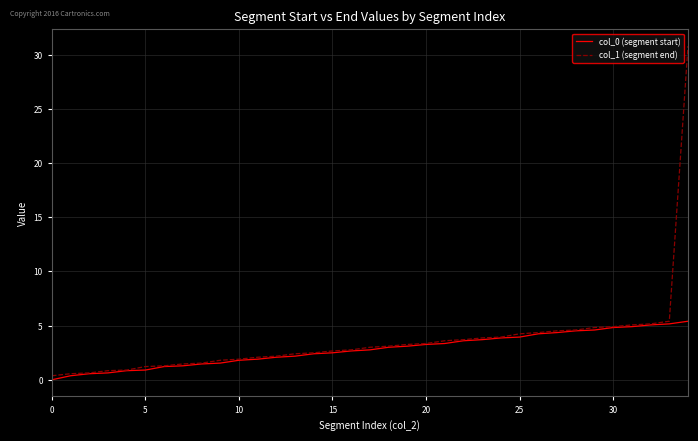

Rank the series by their maximum value, from highest to lowest.

col_1 (segment end), col_0 (segment start)